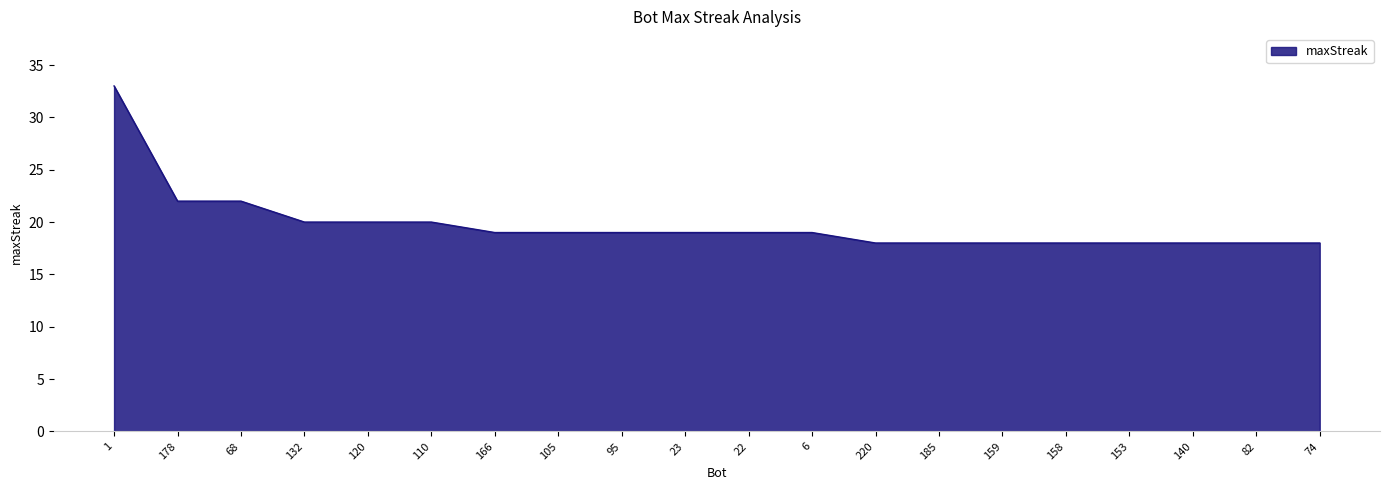

How many lines are shown in the chart?

1